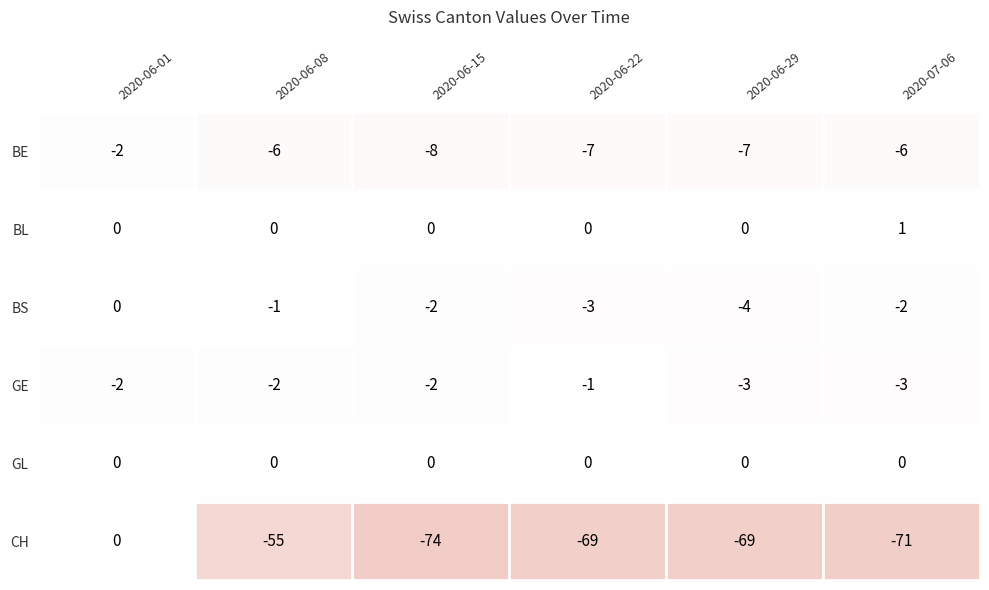

Is the value of GL at 2020-06-08 greater than the value of BS at 2020-06-08?

Yes